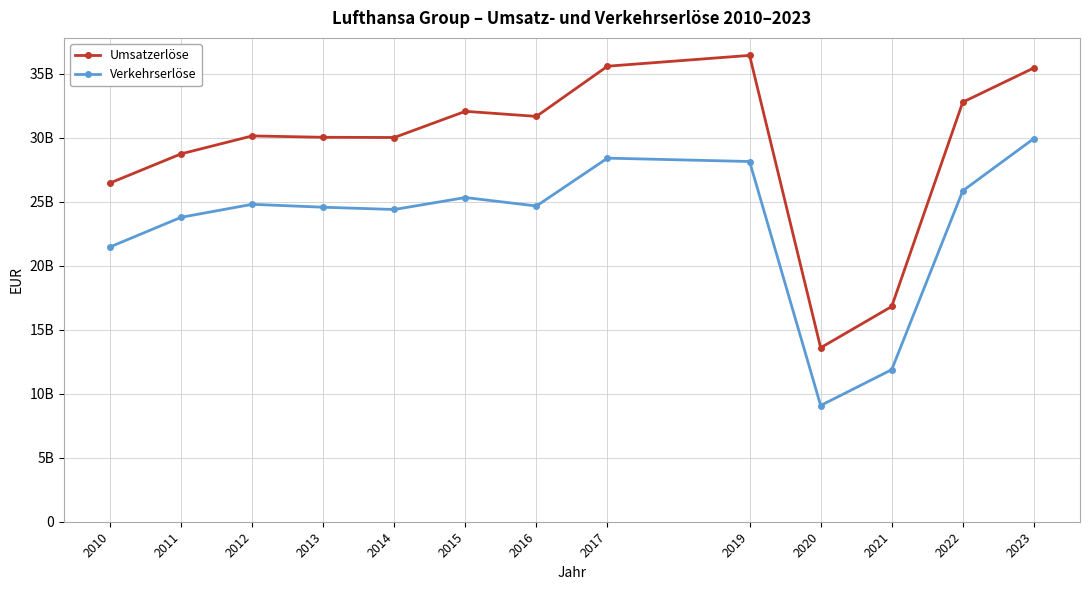

What is the difference between the Verkehrserlöse values at 2012 and 2022?

1053000000